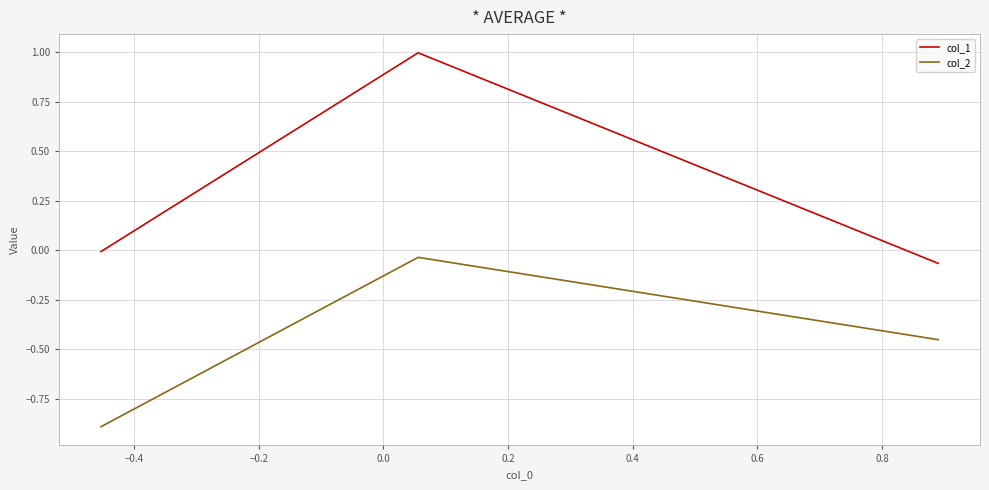

What is the maximum value for col_1?

1.0